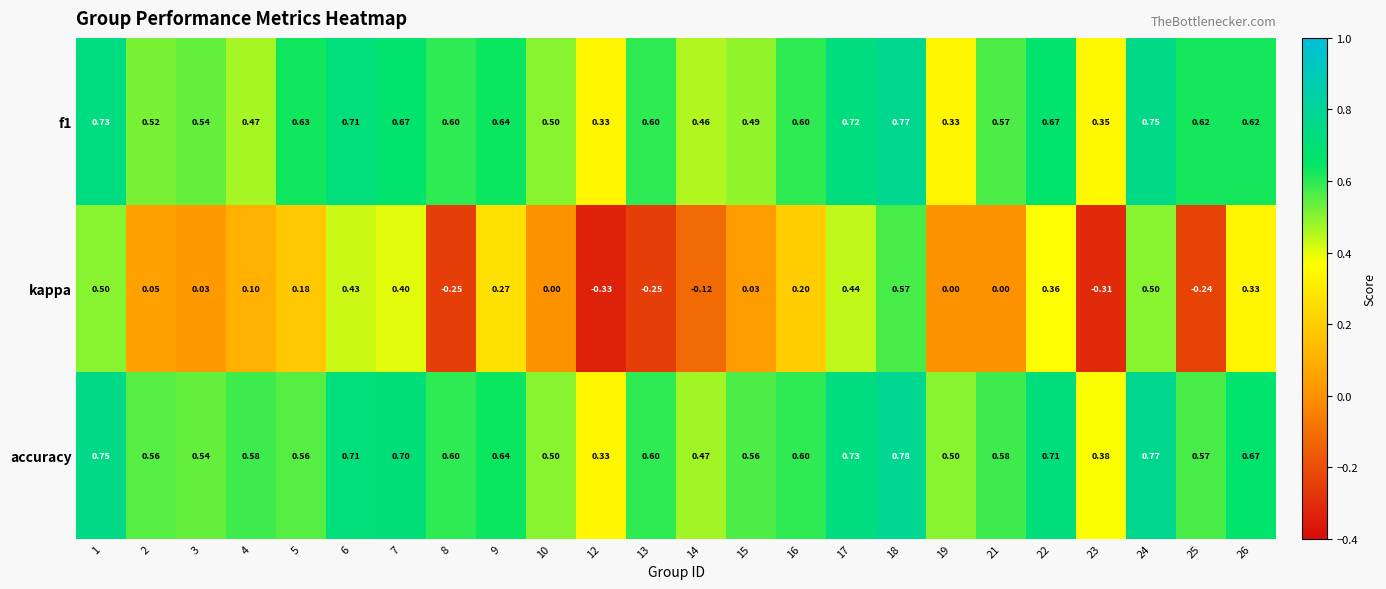

Which series changed the most between 12 and 18?

kappa